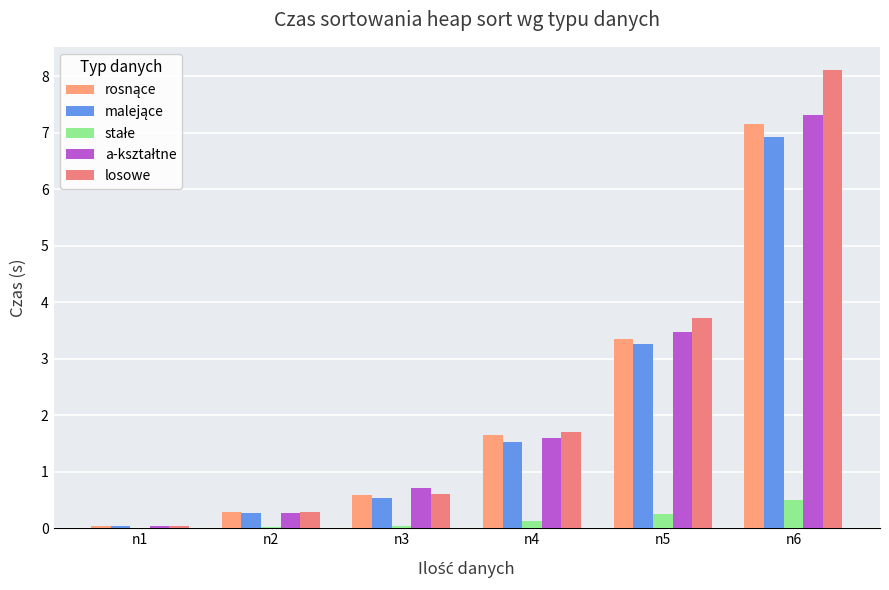

True or false: stałe has a value of 0.4 at n5.

False